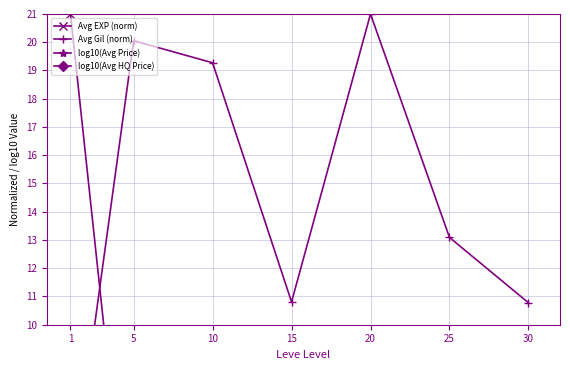

Reading right to left, transcribe all the data shown in this chart.

Avg EXP (norm): 30=1.7	25=1.2	20=0.6	15=0.5	10=0.2	5=0.1	1=21.0
Avg Gil (norm): 30=10.8	25=13.1	20=21.0	15=10.8	10=19.3	5=20.1	1=3.7
log10(Avg Price): 30=7.3	25=7.0	20=3.5	15=3.6	10=2.6	5=2.5	1=3.3
log10(Avg HQ Price): 30=7.6	25=7.0	20=2.6	15=3.0	10=2.7	5=2.6	1=3.5